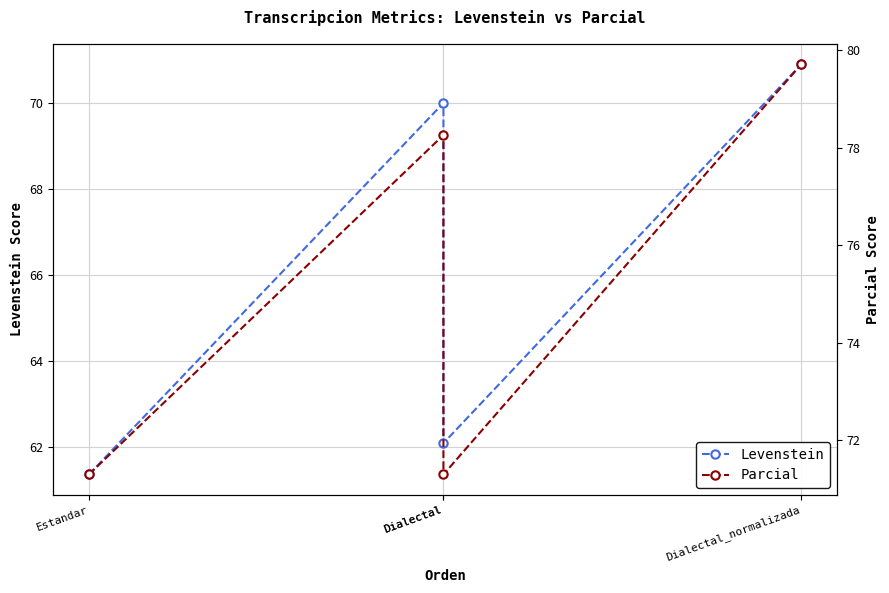

What is the label of the 4th point from the right?

Estandar